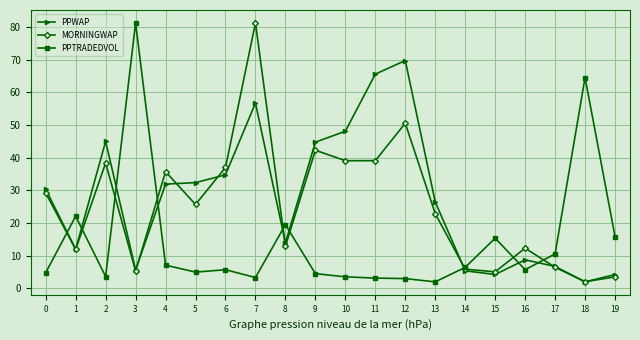

What is the difference between the highest and lowest values at 4?

28.6